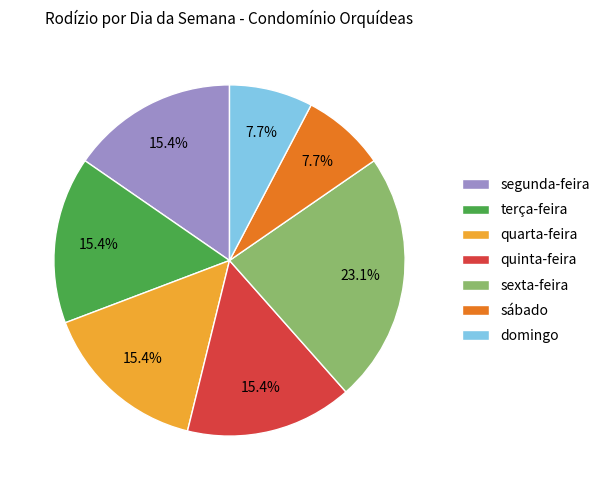

Count the number of slices in the pie.

7